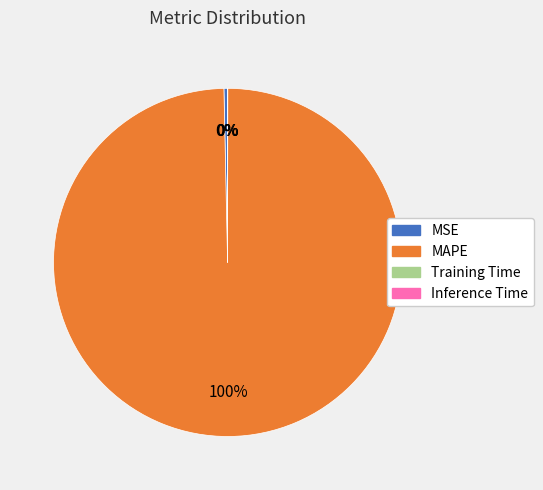

Which slice represents more than half of the pie?

MAPE